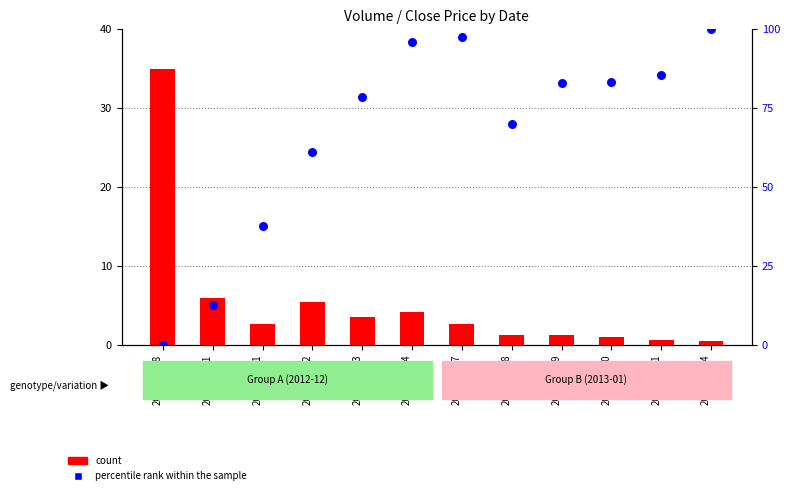

At how many categories does at least one series exceed 6?

12